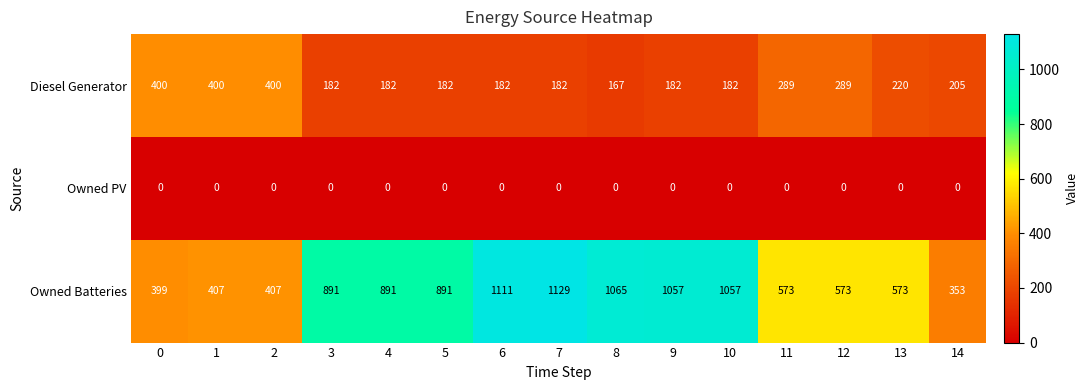

The value of Owned Batteries at 8 is 1065. True or false?

True